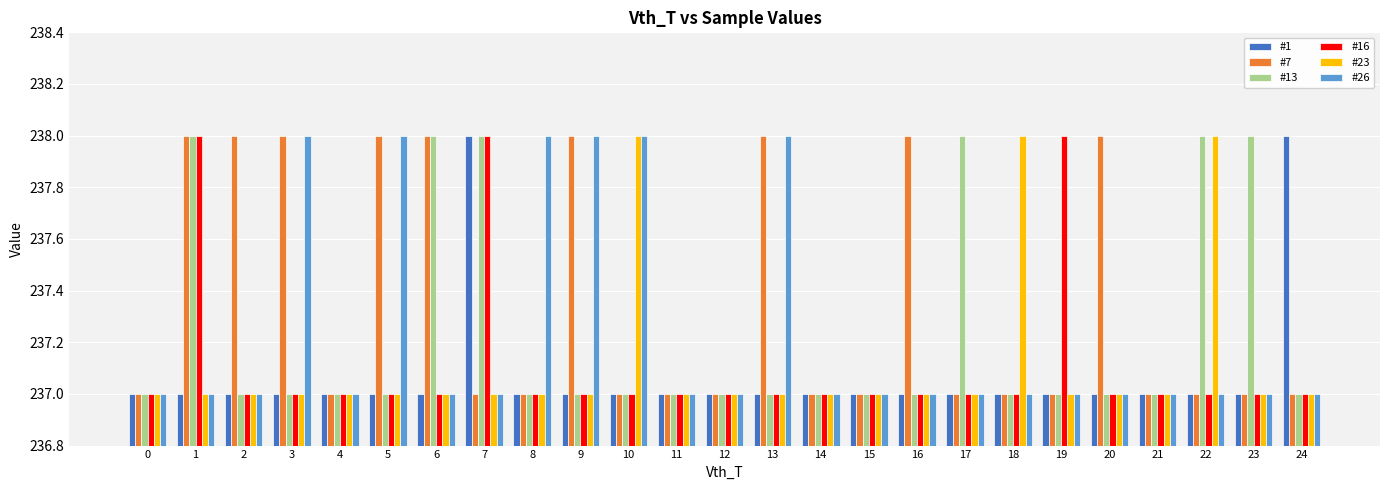

Is the value of #1 at 7 greater than the value of #16 at 0?

Yes